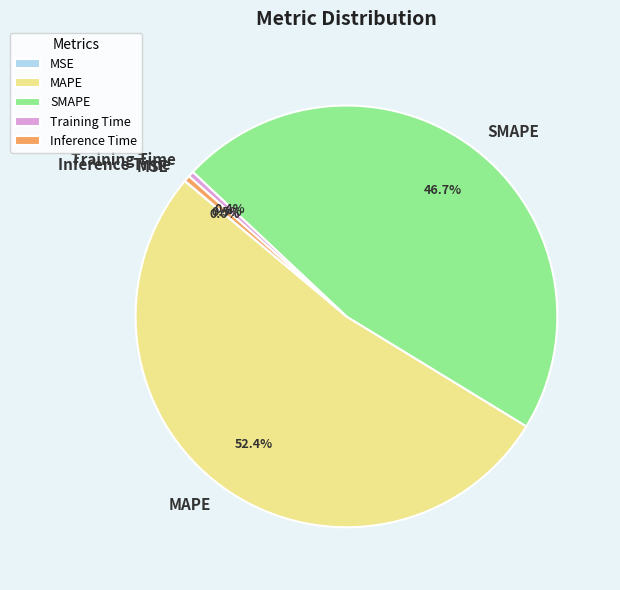

Do SMAPE and MAPE together represent more than half of the pie?

Yes